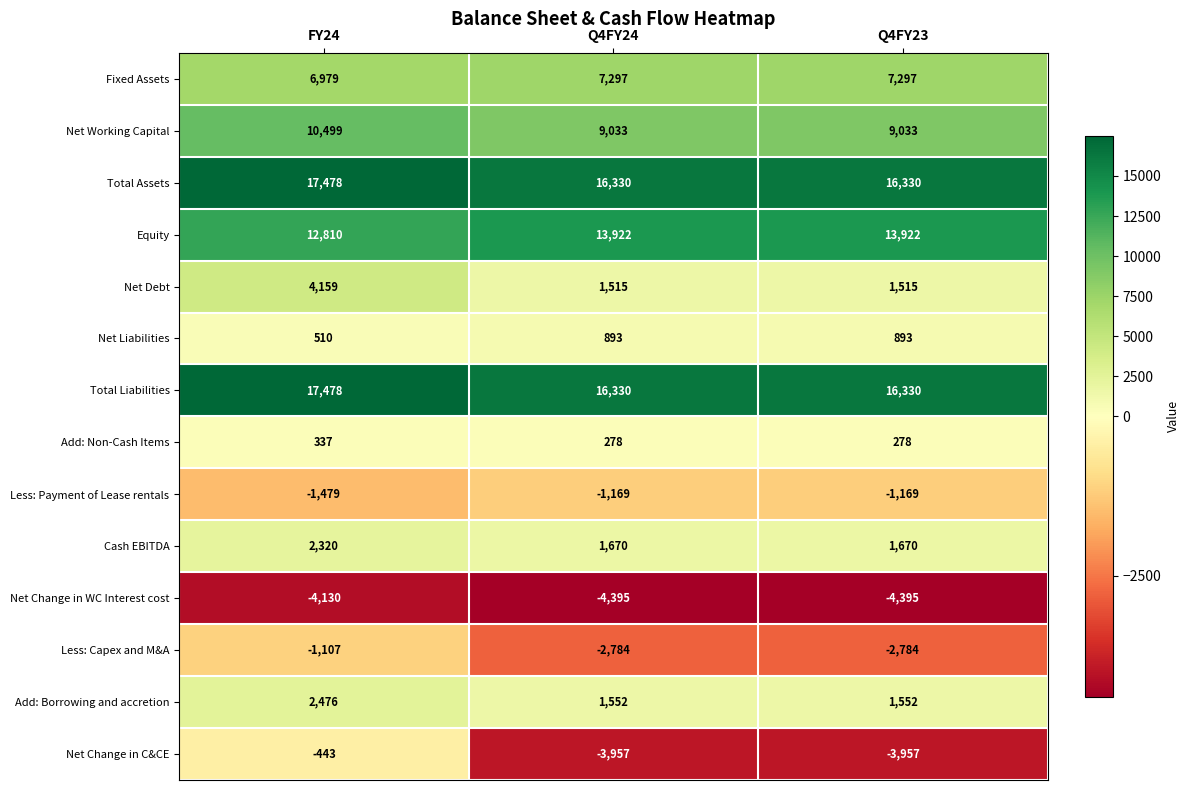

What value does the Less: Capex and M&A series have at Q4FY24, to the nearest 10?

-2780